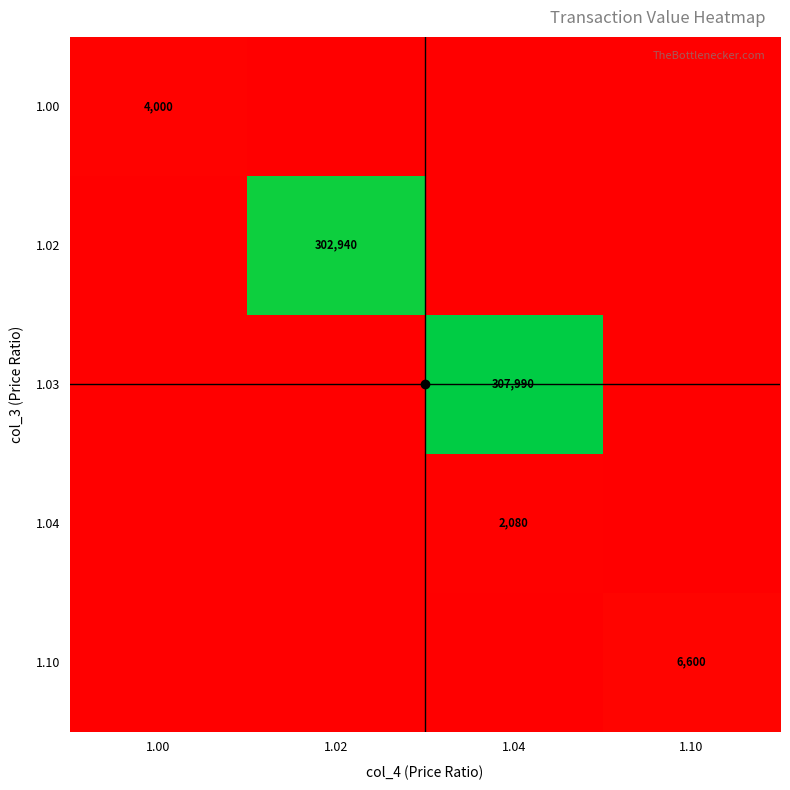

Rank the series by their maximum value, from highest to lowest.

1.03, 1.02, 1.10, 1.00, 1.04